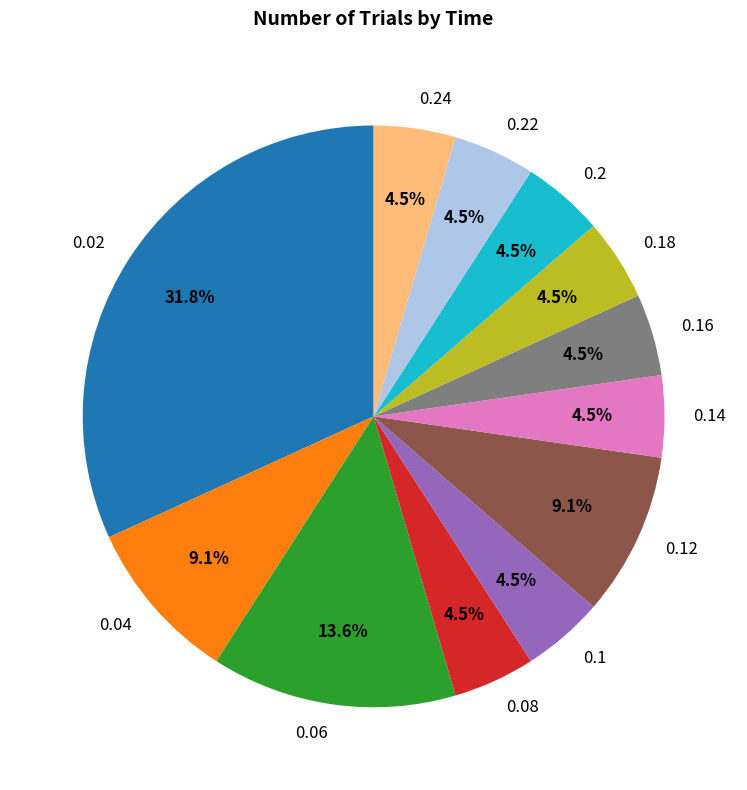

Between 0.12 and 0.22, which is larger?

0.12